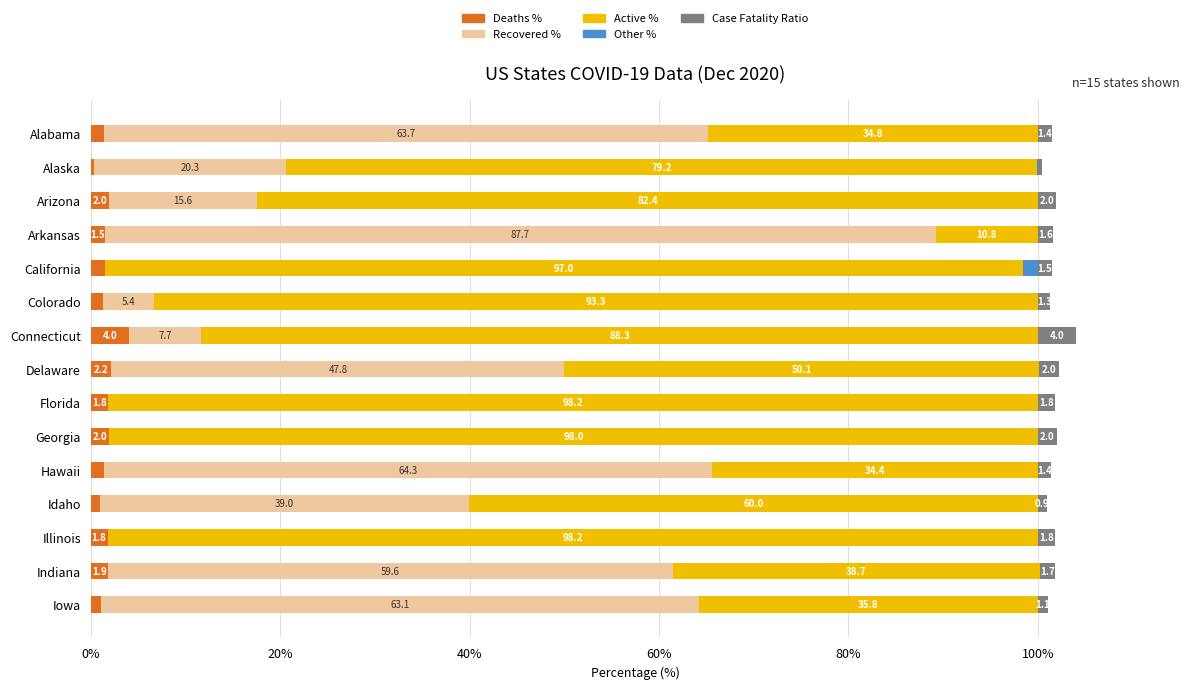

At which category is the sum across all series the highest?

Connecticut